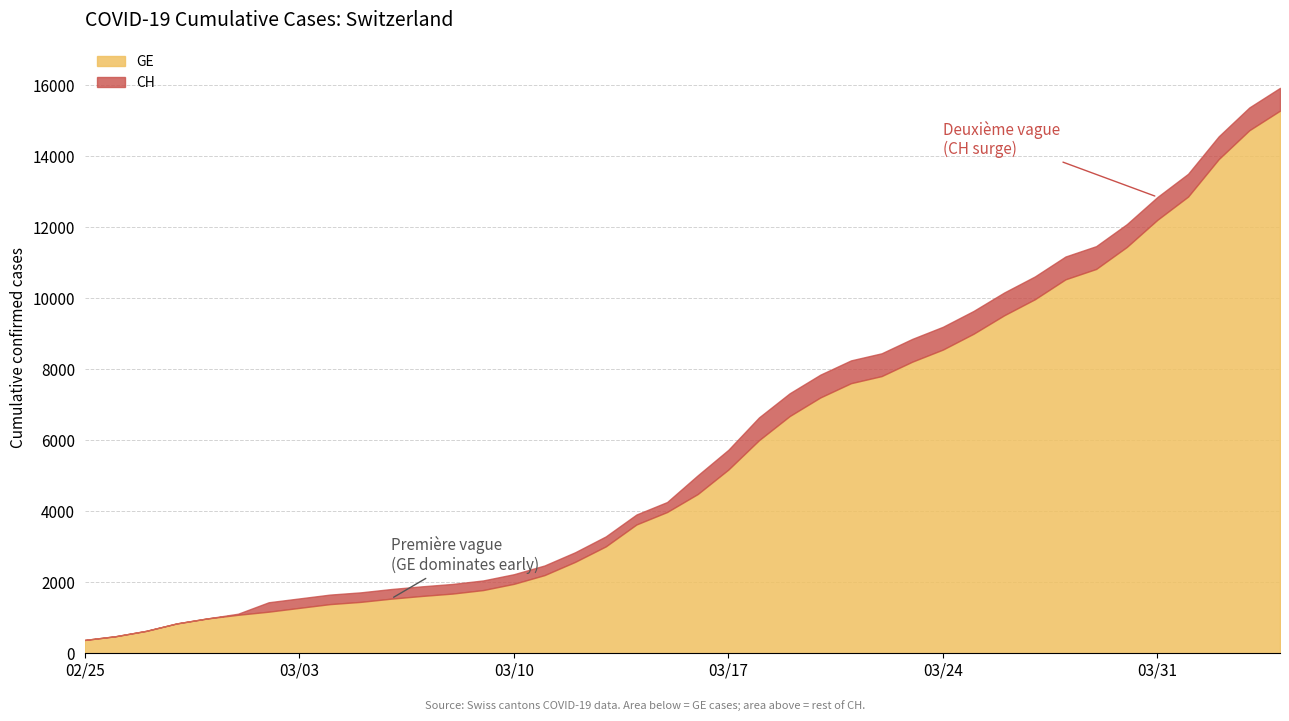

What is the difference between the maximum and minimum values in the CH series?

15551